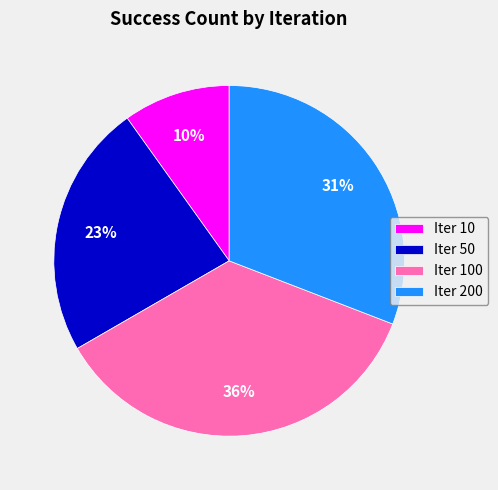

To the nearest percent, what is the average slice percentage?

25%